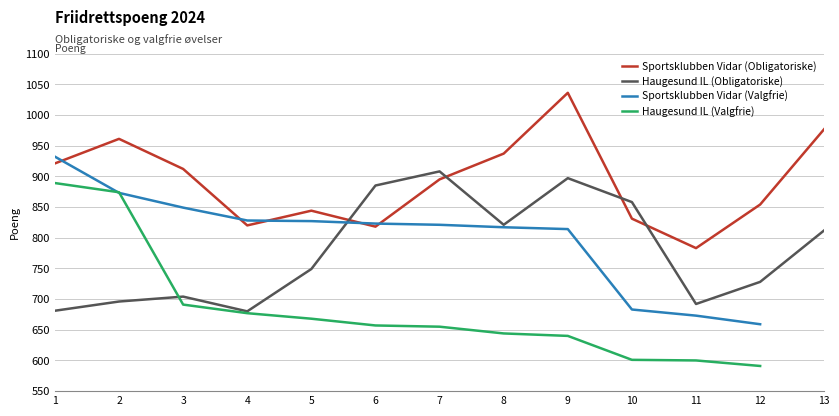

At which category is the sum across all series the highest?

1